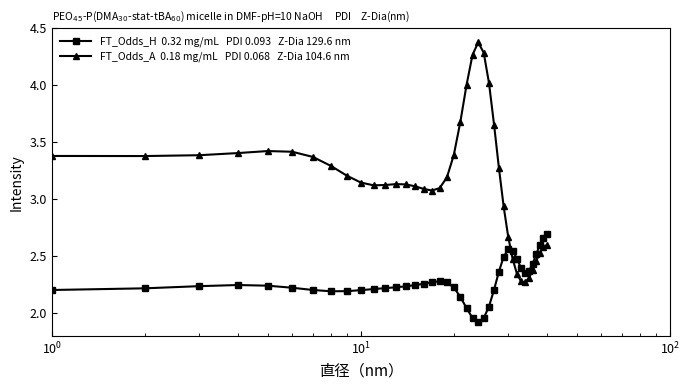

What is the maximum value shown in the chart?

4.4